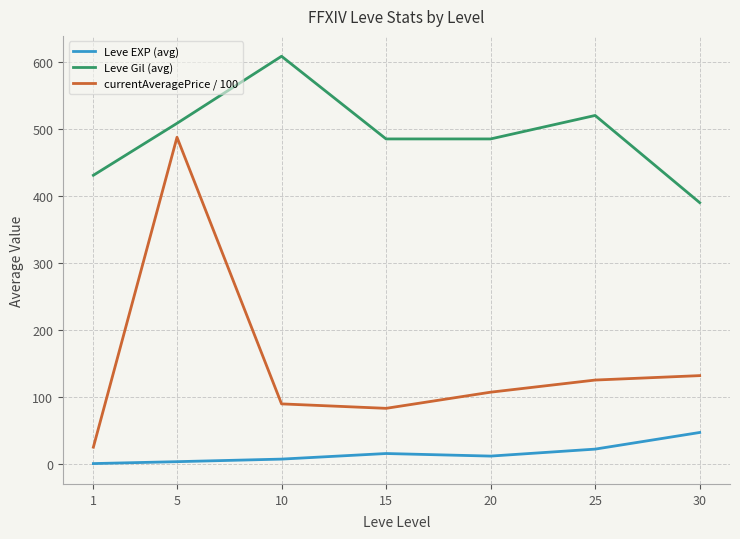

Reading left to right, what are all the values shown in this chart?

Leve EXP (avg): 0.8	3.7	7.5	15.8	12.0	22.4	47.2
Leve Gil (avg): 430.8	508.3	608.3	485.0	485.0	520.0	390.0
currentAveragePrice / 100: 25.3	487.5	89.9	83.2	107.3	125.4	132.0